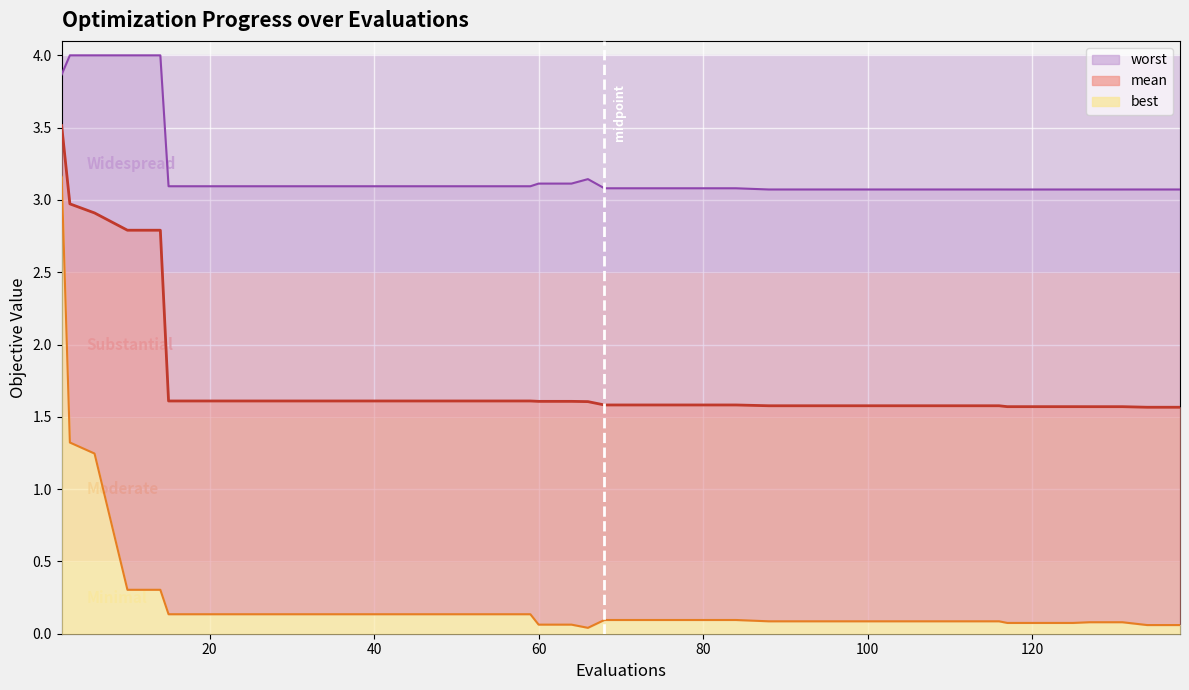

True or false: best and mean intersect in this chart.

False